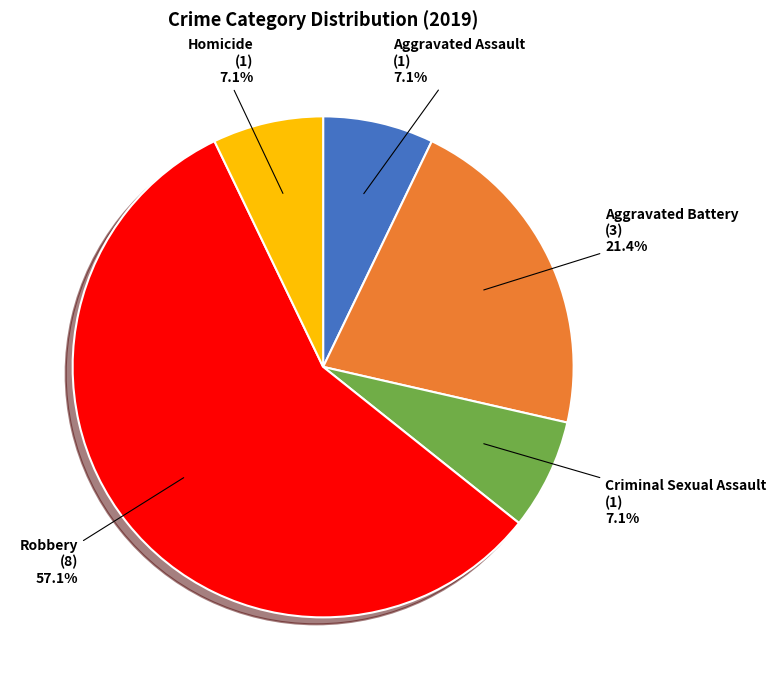

Which category has the biggest portion of the pie?

Robbery